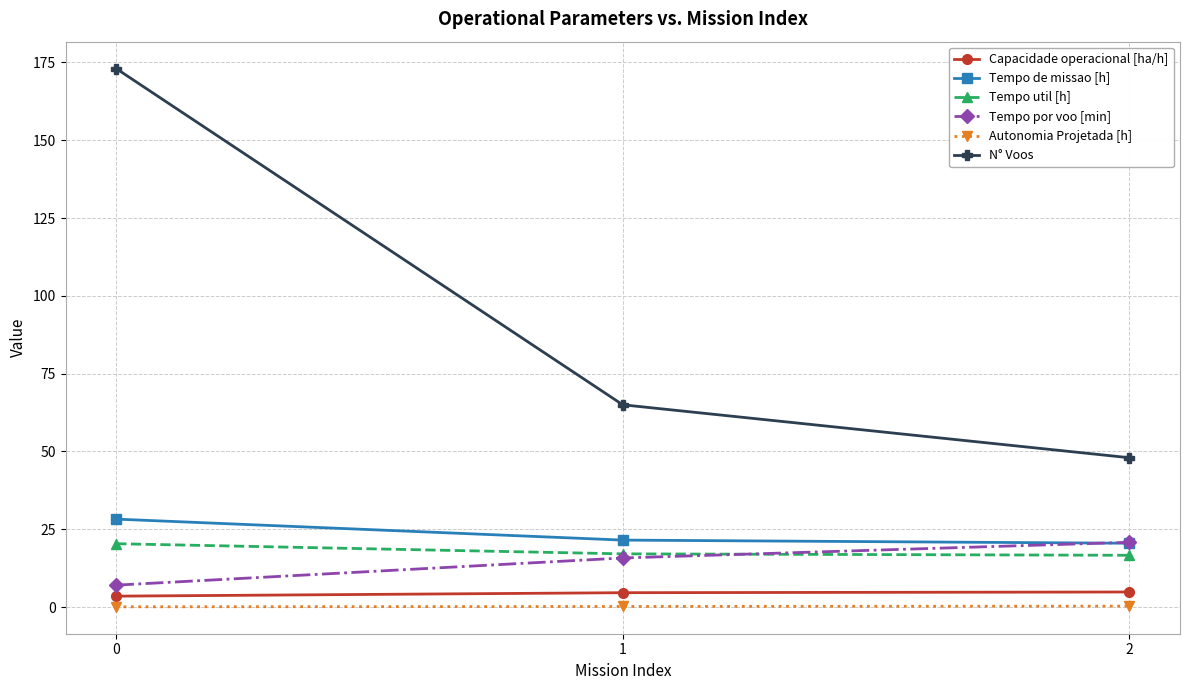

List the labels in order of Tempo por voo [min] value, smallest first.

0, 1, 2